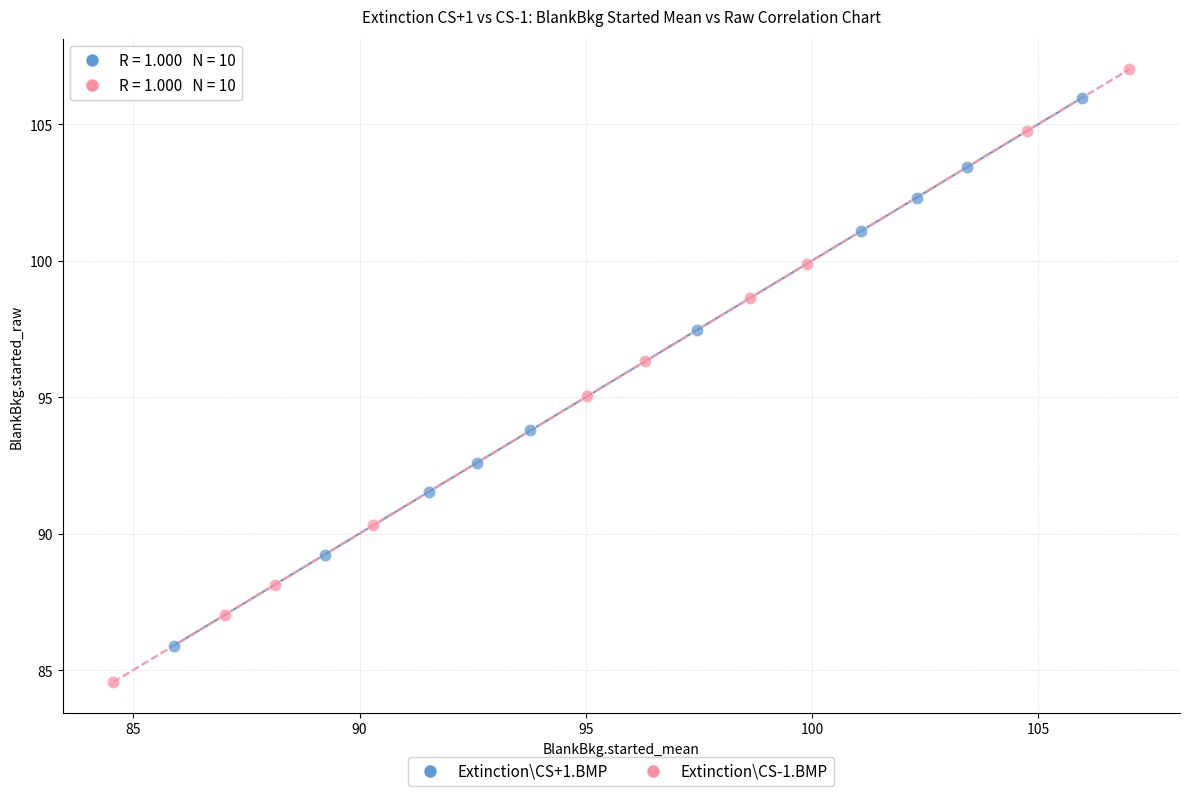

Which series contains the lowest Y value?

Extinction\CS-1.BMP